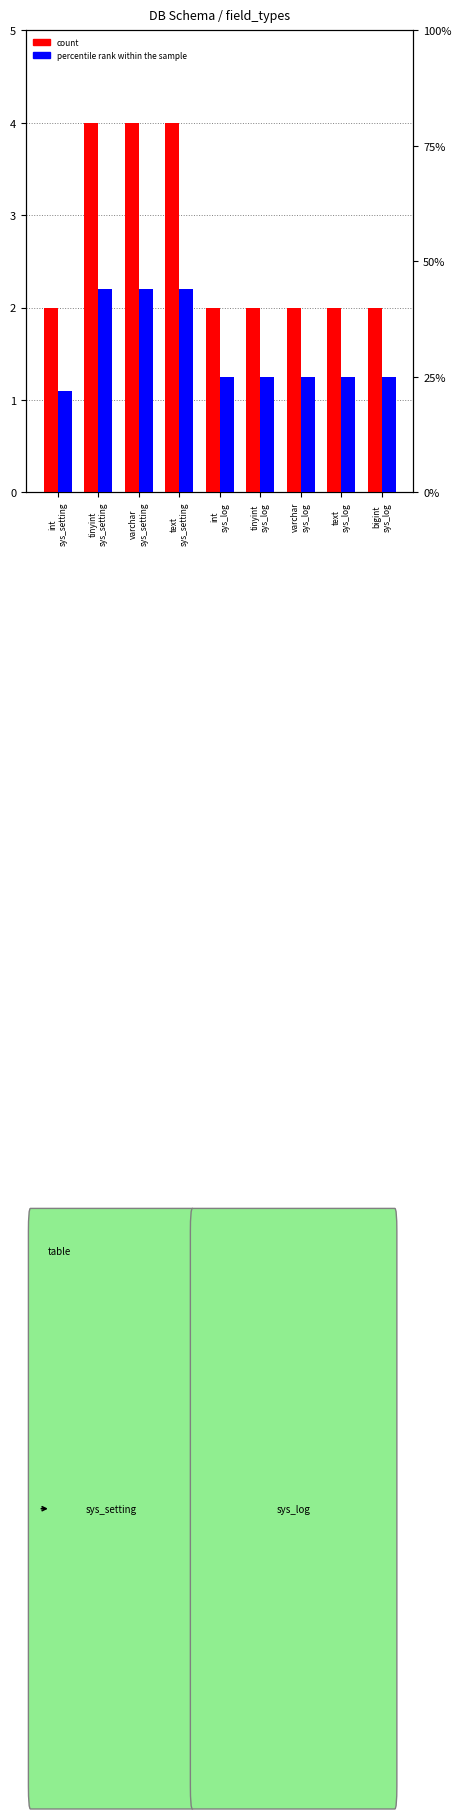

At which label is count closest to 3?

int
sys_setting